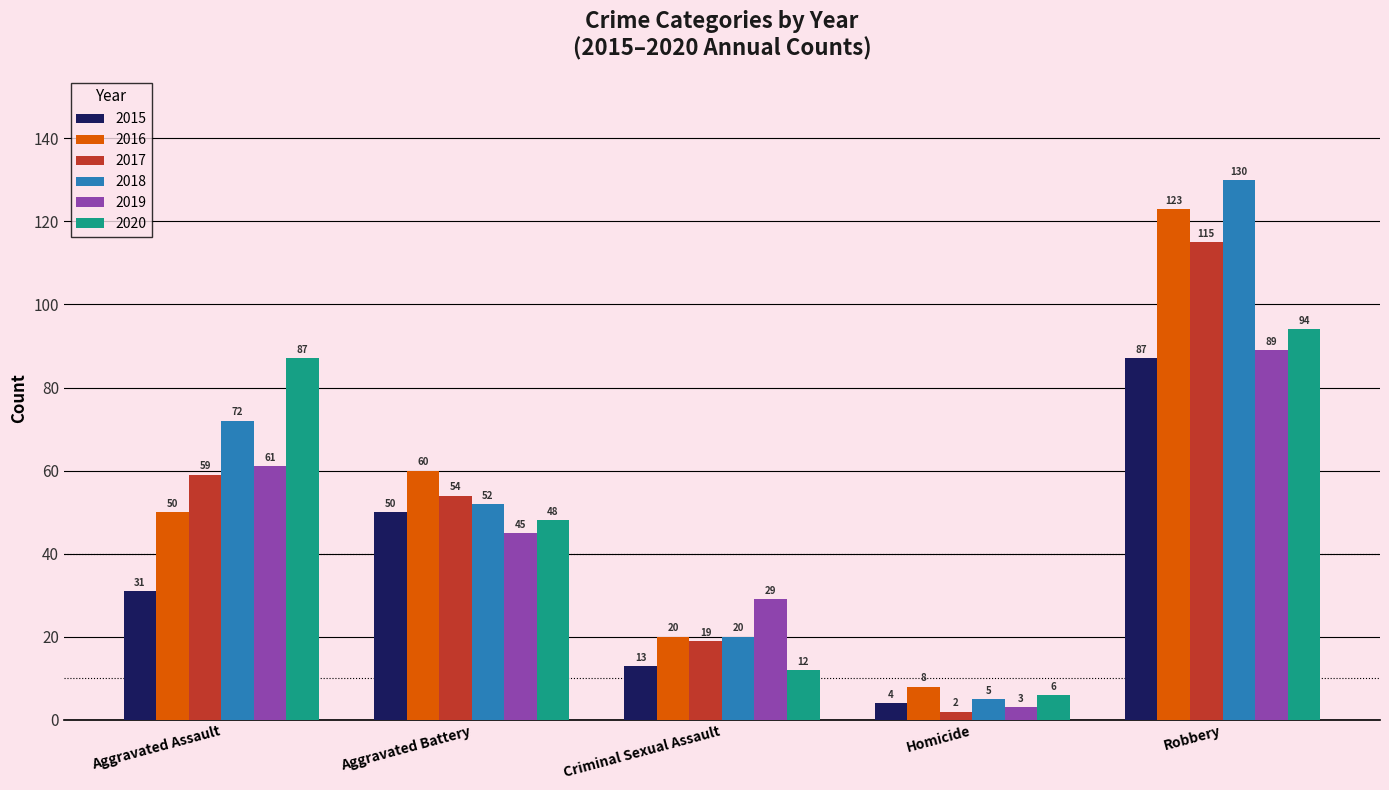

Rank the categories by 2020 value from lowest to highest.

Homicide, Criminal Sexual Assault, Aggravated Battery, Aggravated Assault, Robbery